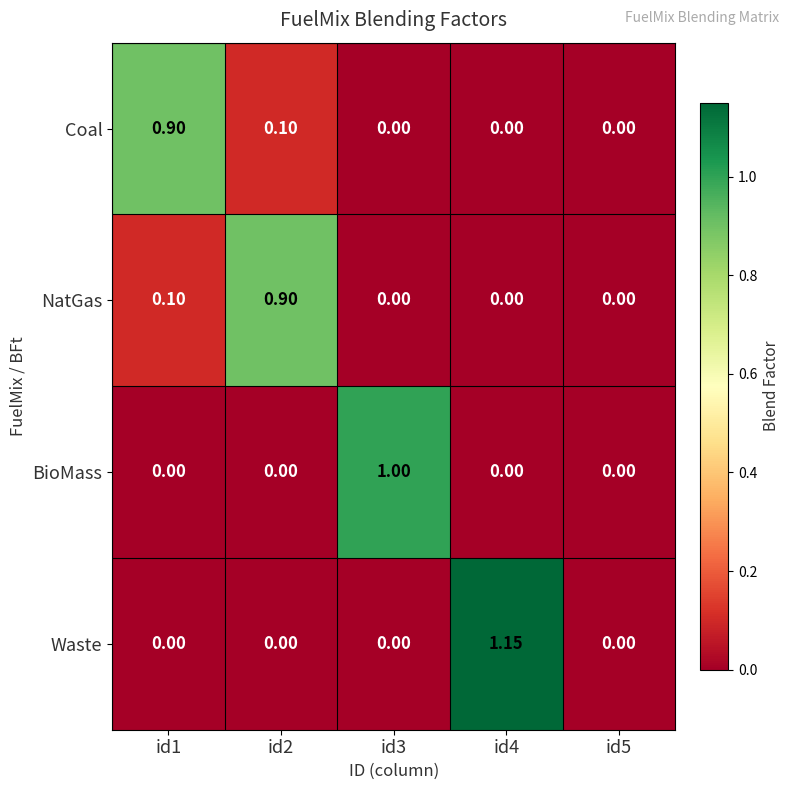

Which series changed the most between id4 and id5?

Waste